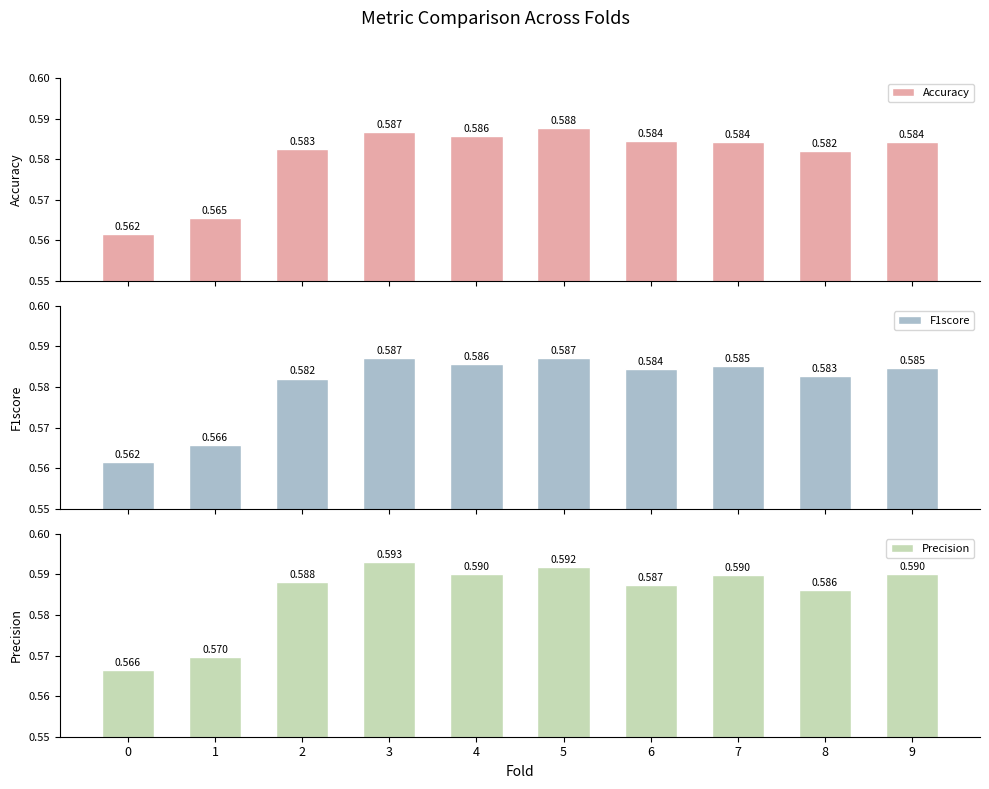

Is the value of Accuracy at 9 greater than the value of F1score at 6?

No